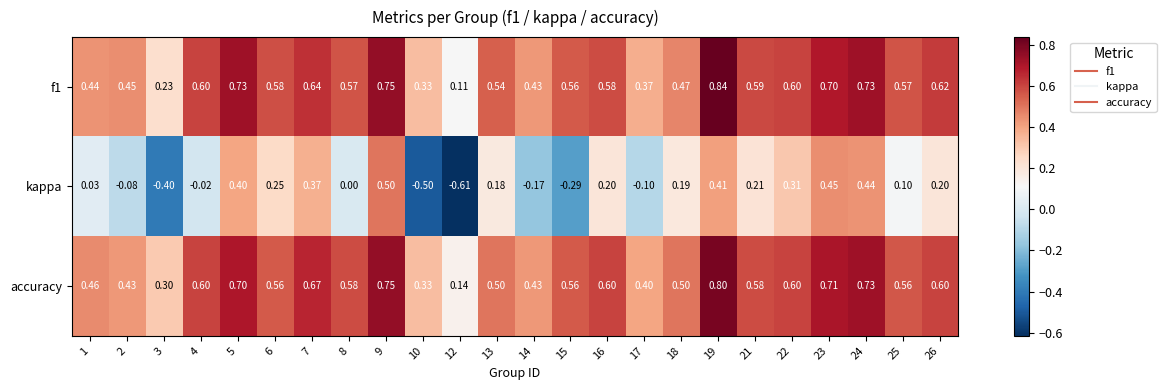

Is the value of f1 at 26 greater than the value of kappa at 23?

Yes